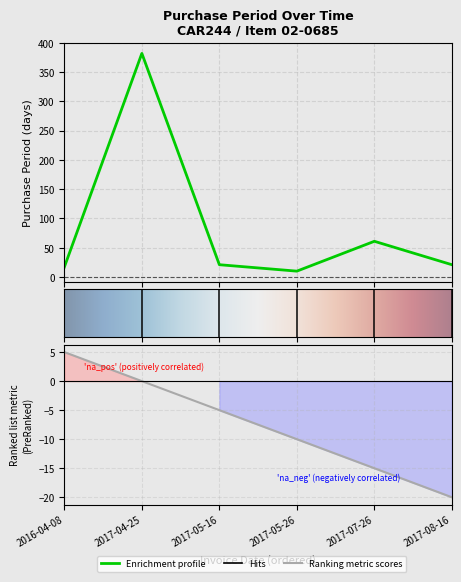

What is the average value?

85